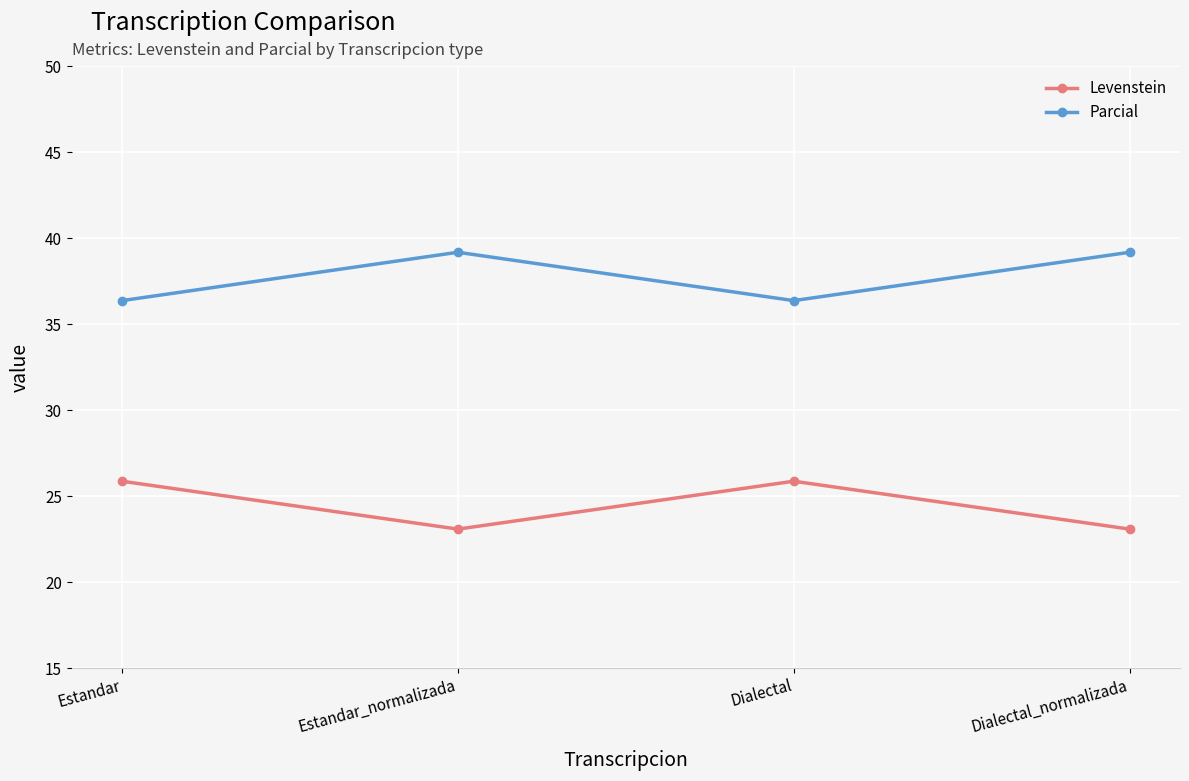

True or false: Parcial and Levenstein intersect in this chart.

False